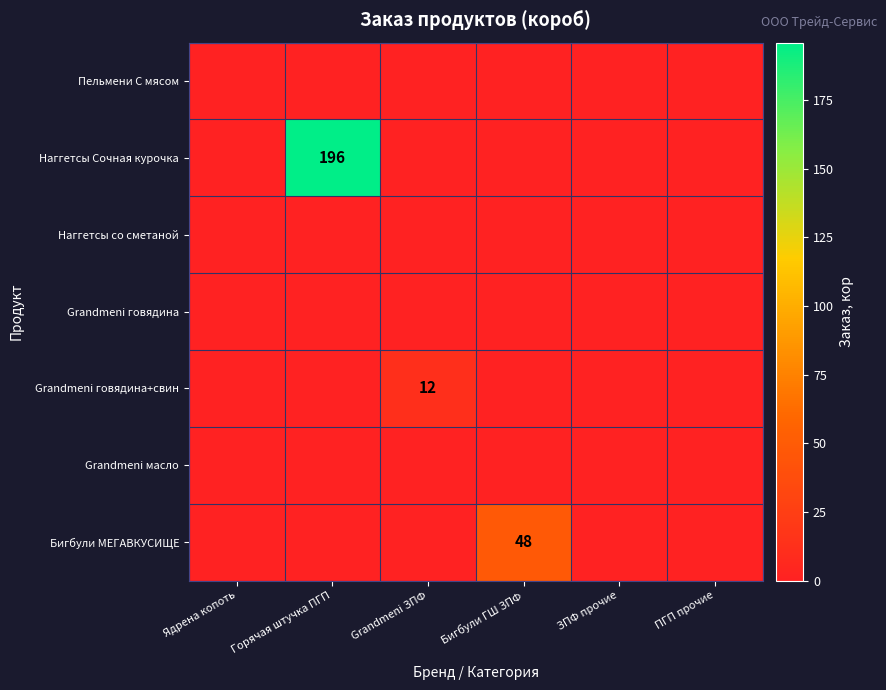

The value of Grandmeni говядина+свин at Grandmeni ЗПФ is 4. True or false?

False